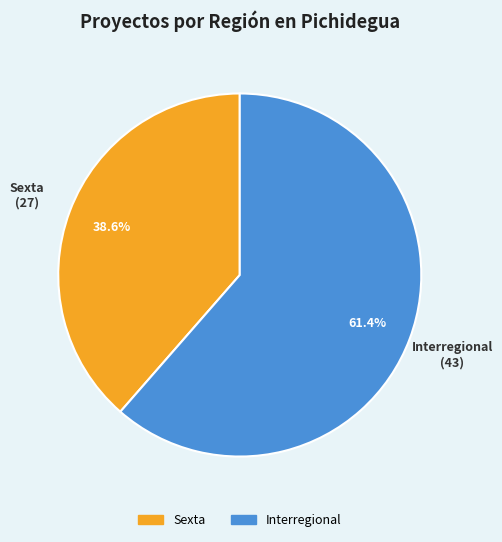

What is the majority slice?

Interregional